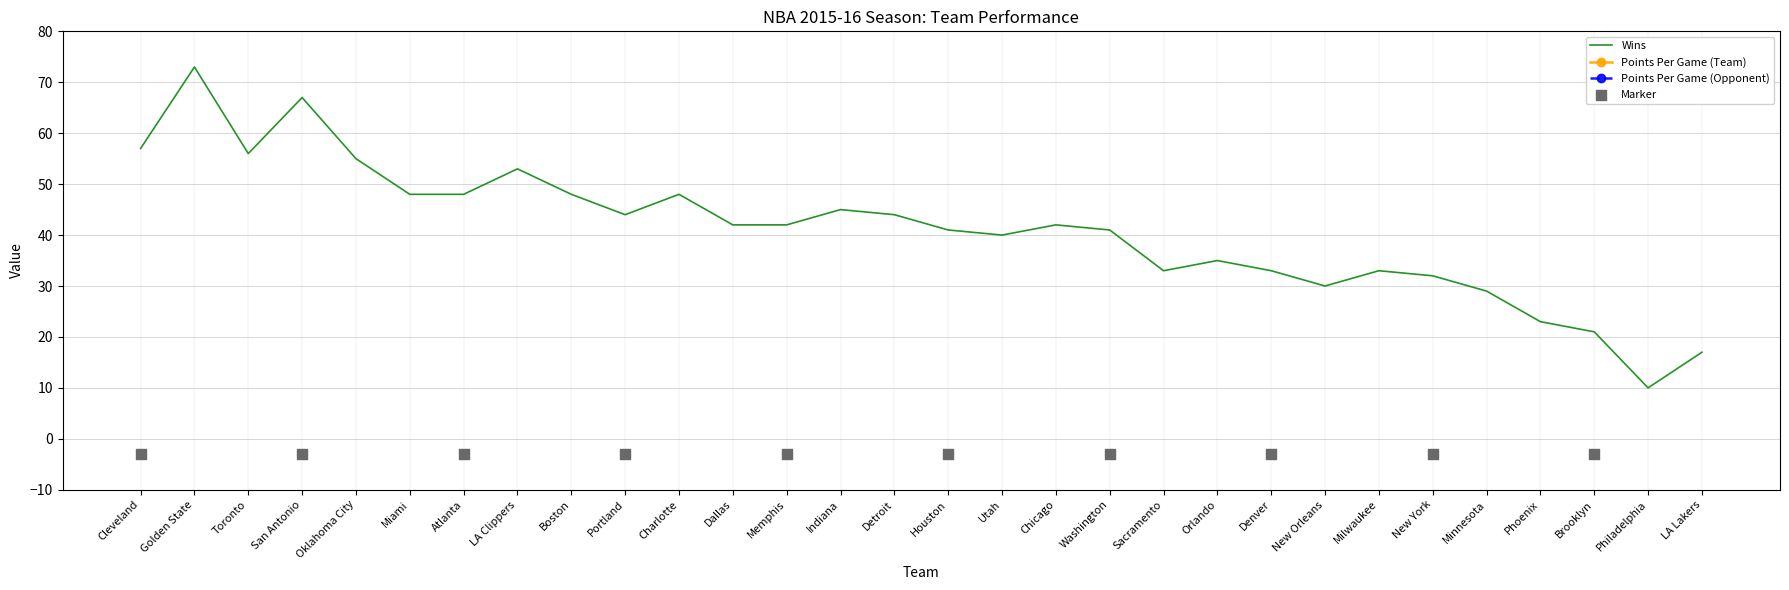

Which series reaches the minimum Y coordinate?

Wins